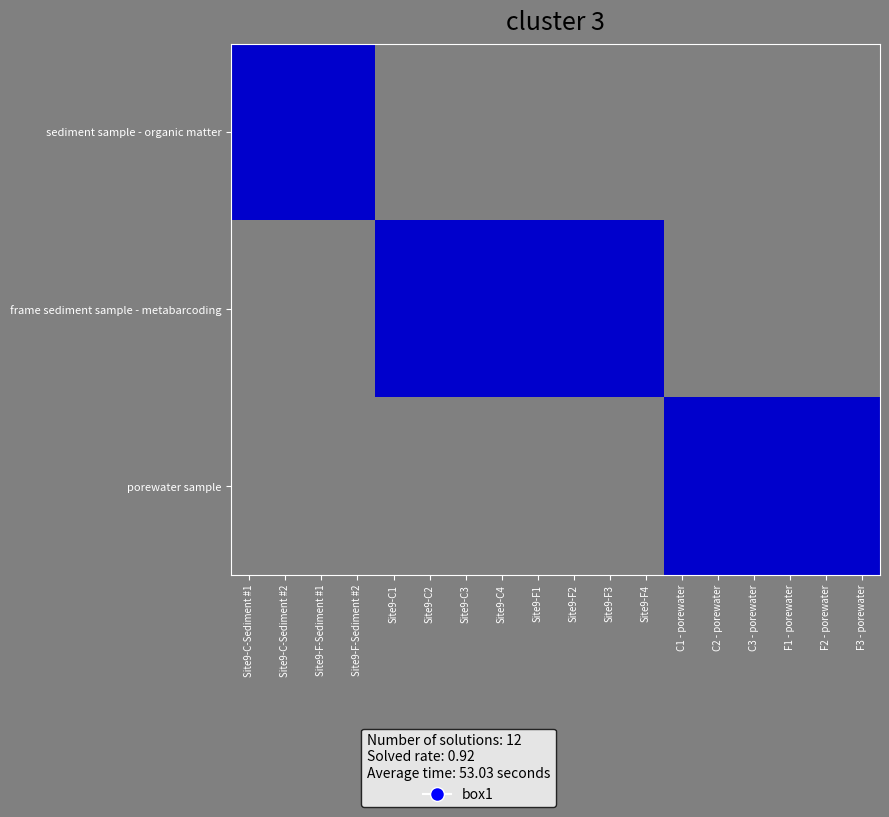

Reading right to left, list all the values displayed in this chart.

sediment sample - organic matter: F3 - porewater=0	F2 - porewater=0	F1 - porewater=0	C3 - porewater=0	C2 - porewater=0	C1 - porewater=0	Site9-F4=0	Site9-F3=0	Site9-F2=0	Site9-F1=0	Site9-C4=0	Site9-C3=0	Site9-C2=0	Site9-C1=0	Site9-F-Sediment #2=9	Site9-F-Sediment #1=9	Site9-C-Sediment #2=9	Site9-C-Sediment #1=9
frame sediment sample - metabarcoding: F3 - porewater=0	F2 - porewater=0	F1 - porewater=0	C3 - porewater=0	C2 - porewater=0	C1 - porewater=0	Site9-F4=9	Site9-F3=9	Site9-F2=9	Site9-F1=9	Site9-C4=9	Site9-C3=9	Site9-C2=9	Site9-C1=9	Site9-F-Sediment #2=0	Site9-F-Sediment #1=0	Site9-C-Sediment #2=0	Site9-C-Sediment #1=0
porewater sample: F3 - porewater=9	F2 - porewater=9	F1 - porewater=9	C3 - porewater=9	C2 - porewater=9	C1 - porewater=9	Site9-F4=0	Site9-F3=0	Site9-F2=0	Site9-F1=0	Site9-C4=0	Site9-C3=0	Site9-C2=0	Site9-C1=0	Site9-F-Sediment #2=0	Site9-F-Sediment #1=0	Site9-C-Sediment #2=0	Site9-C-Sediment #1=0